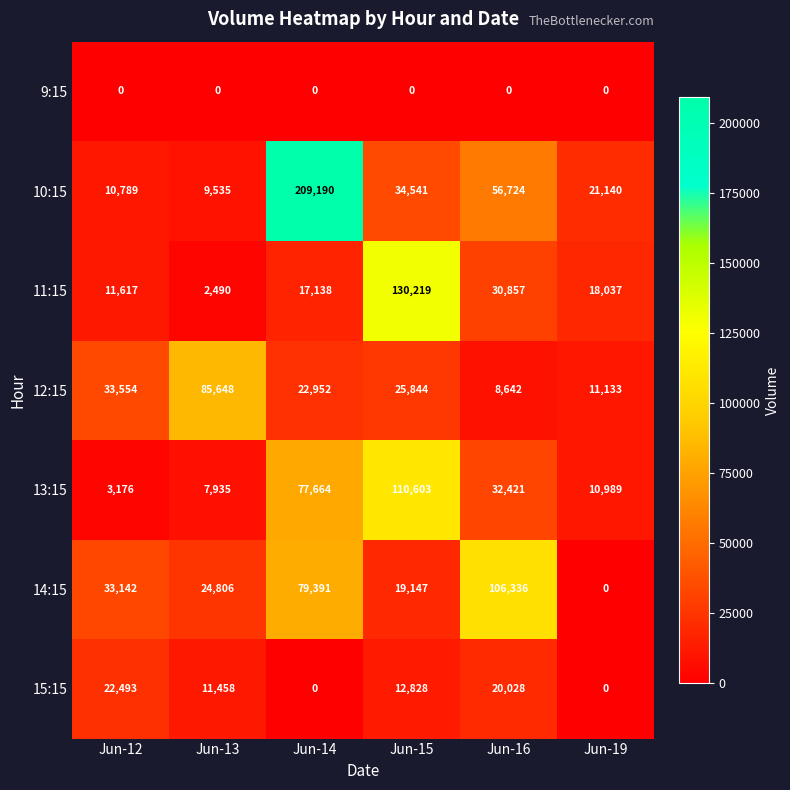

At which category is the sum across all series the highest?

Jun-14